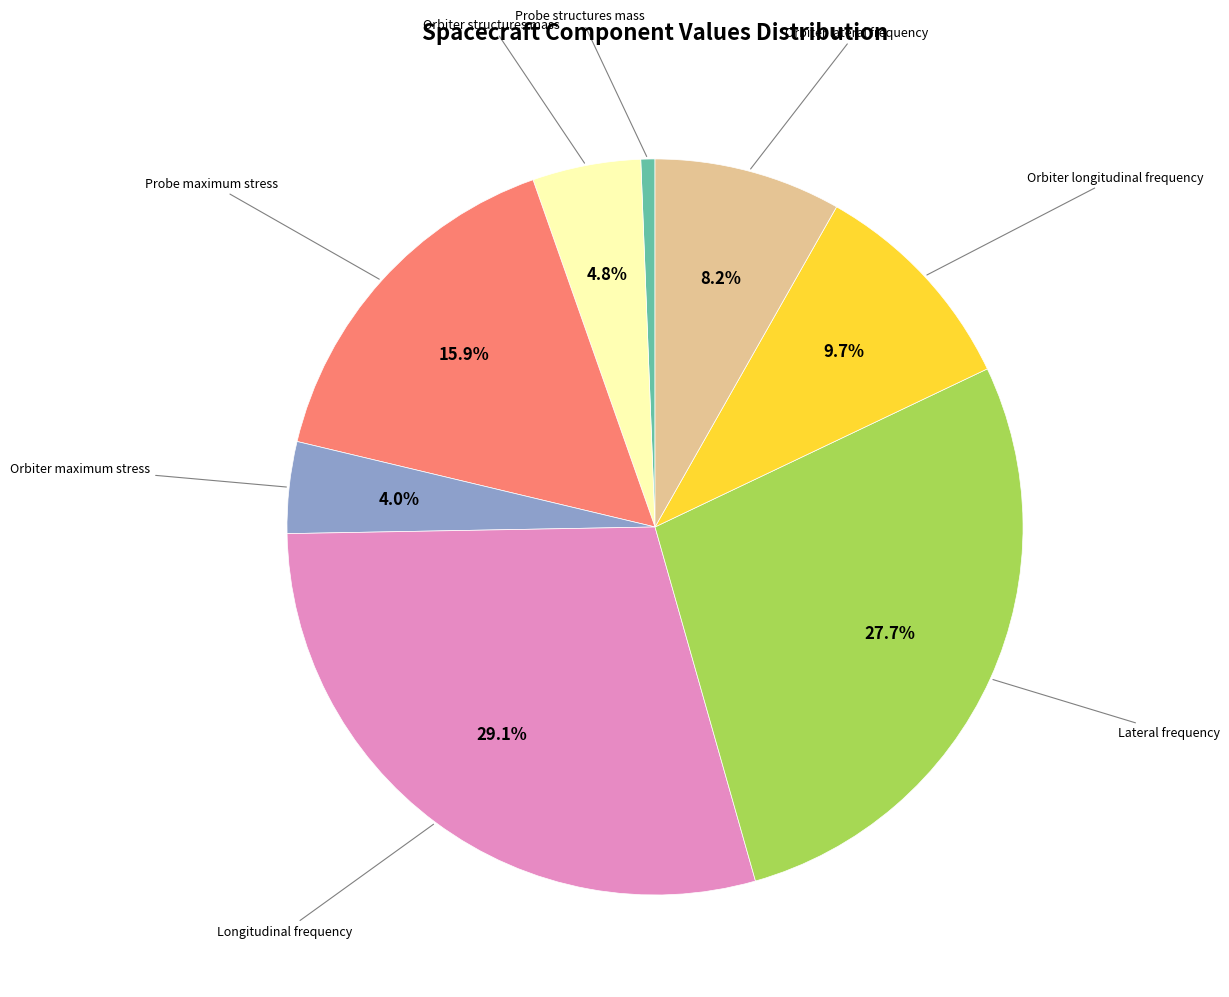

To the nearest percent, what is the average slice percentage?

12%